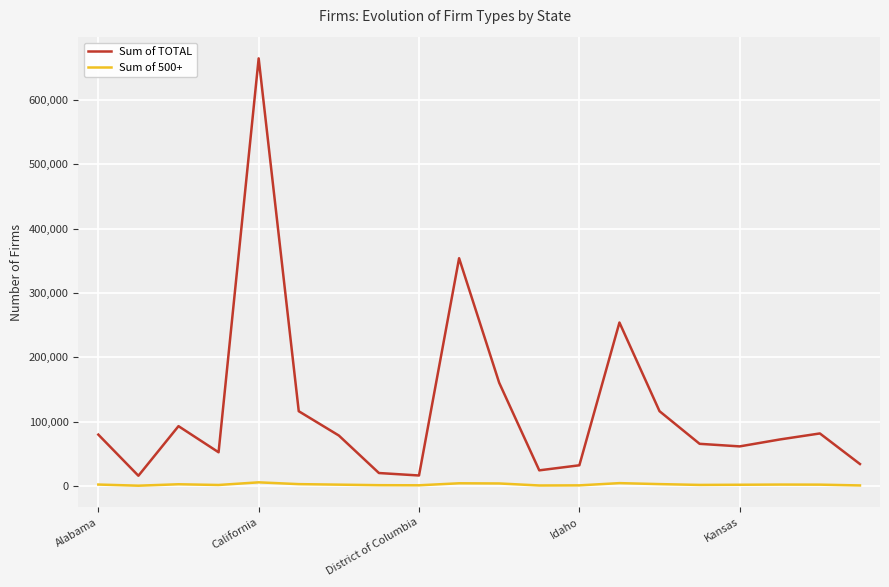

How many lines are shown in the chart?

2